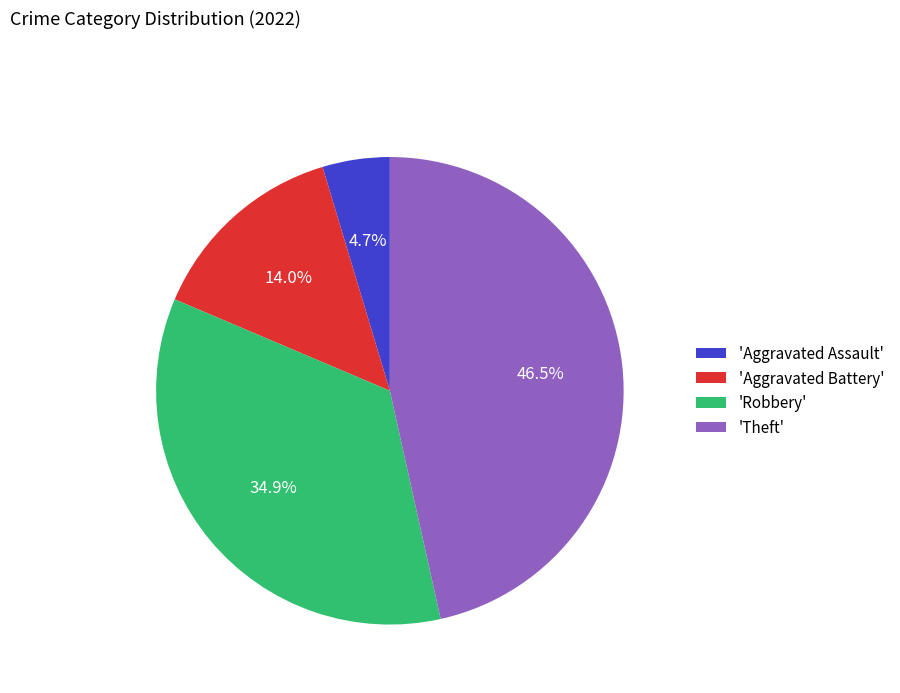

Rank the categories by value from highest to lowest.

'Theft', 'Robbery', 'Aggravated Battery', 'Aggravated Assault'